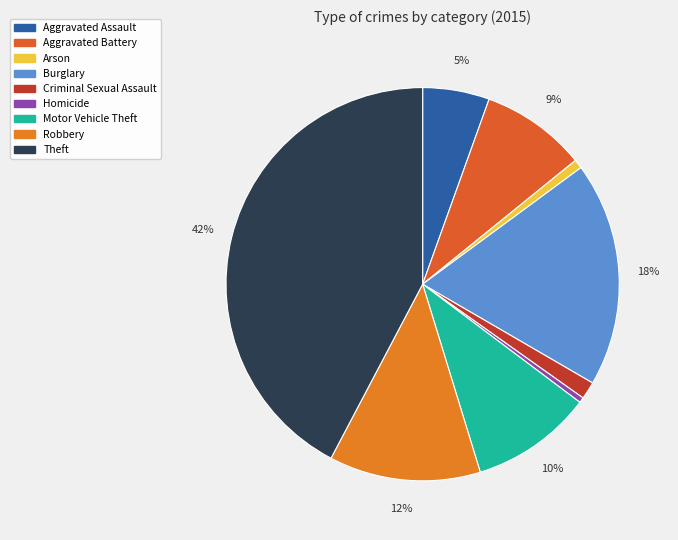

Does any single category account for the majority?

No